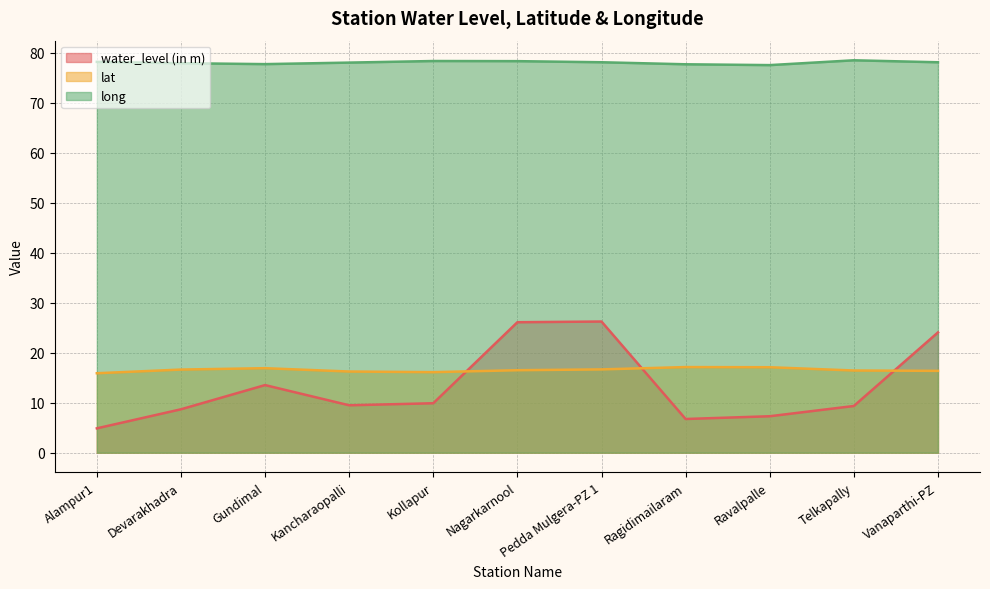

At Ragidimailaram, list the series in order from largest to smallest.

long, lat, water_level (in m)